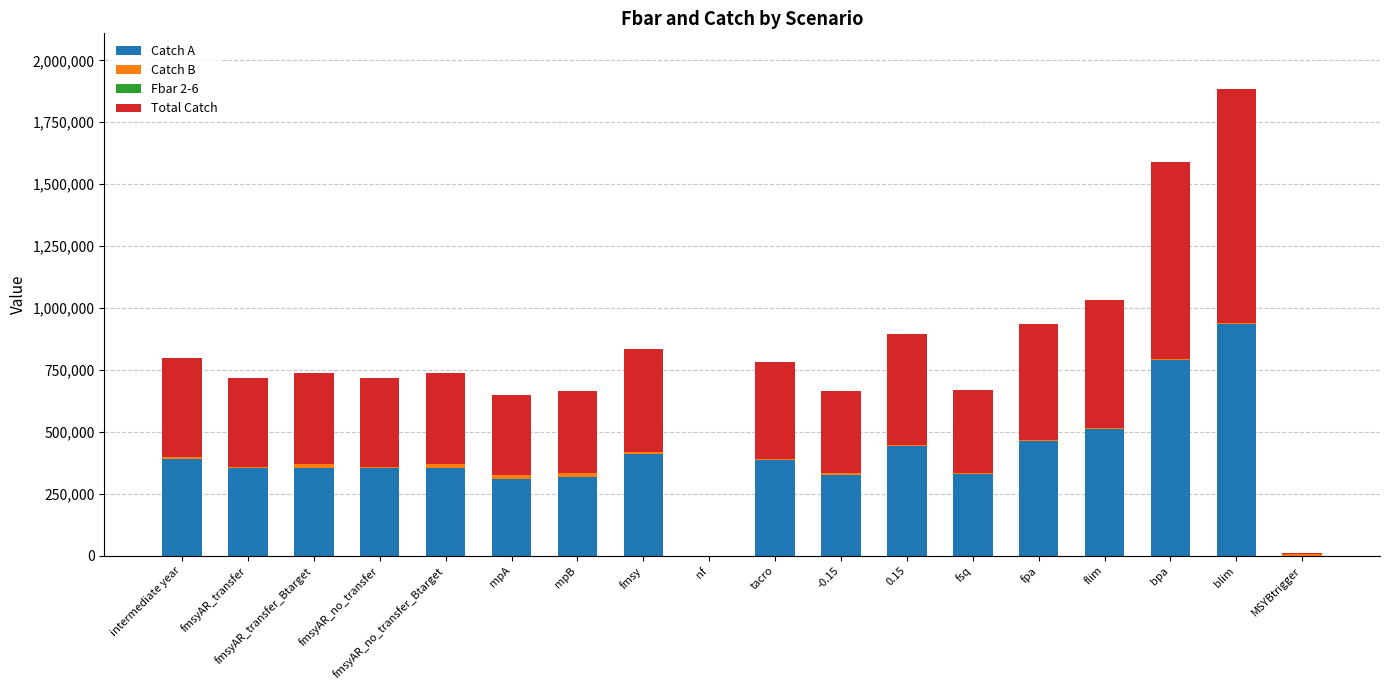

How many distinct data groups are displayed?

4